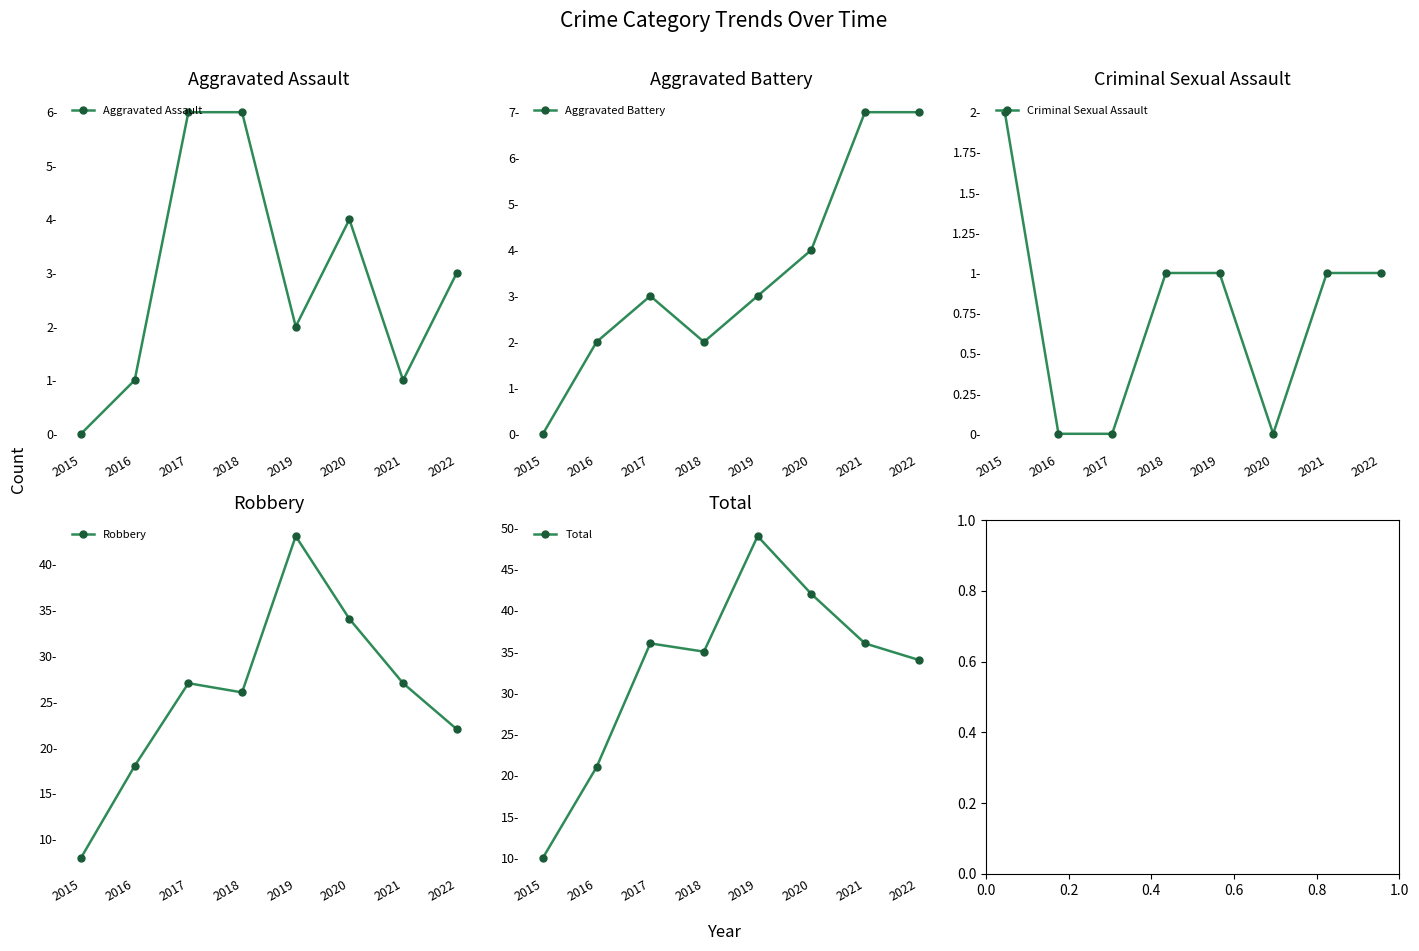

Is the value of Aggravated Assault at 2017 greater than the value of Total at 2019?

No